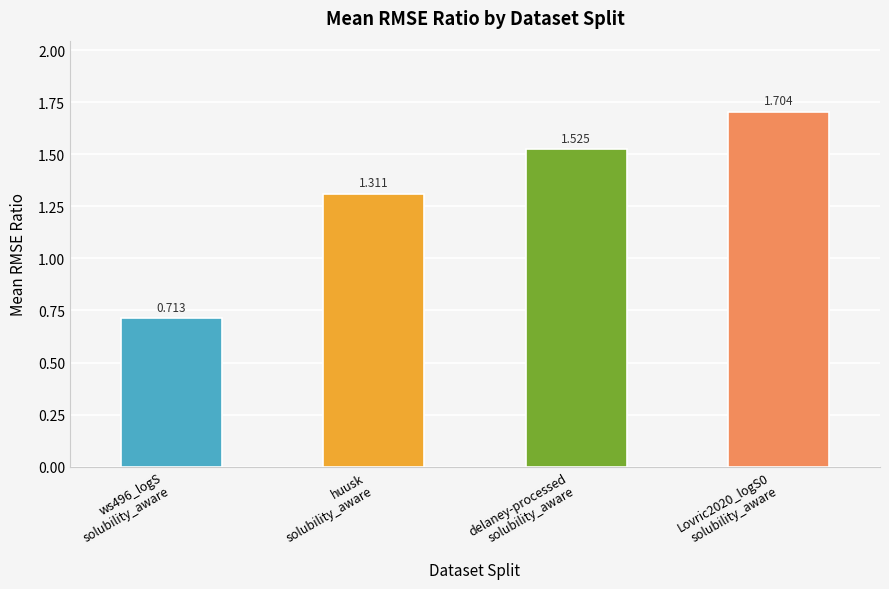

Rank the categories by value from lowest to highest.

ws496_logS
solubility_aware, huusk
solubility_aware, delaney-processed
solubility_aware, Lovric2020_logS0
solubility_aware